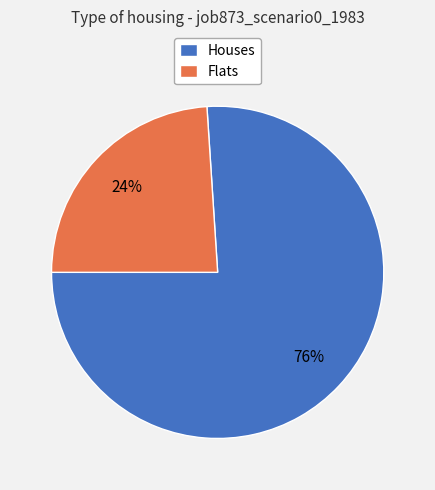

What percentage is the Houses slice, to the nearest percent?

76%